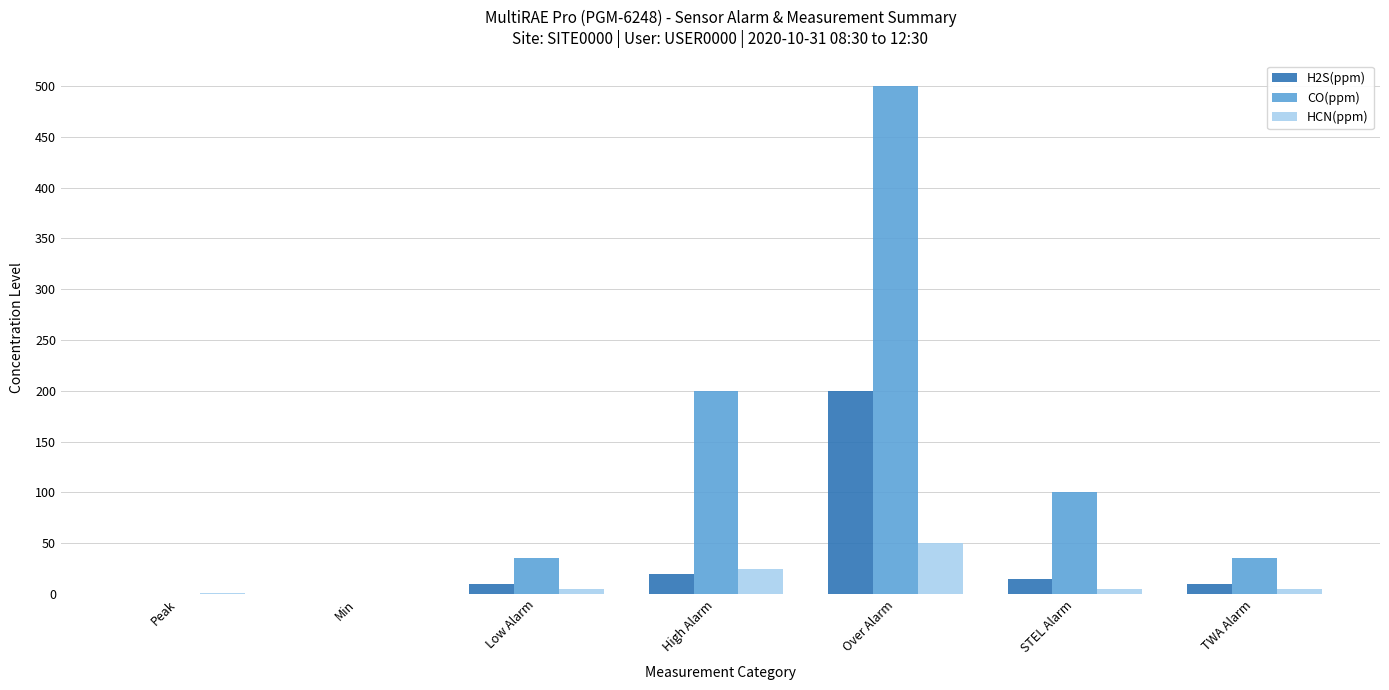

The value of CO(ppm) at Peak is 0.0. True or false?

True